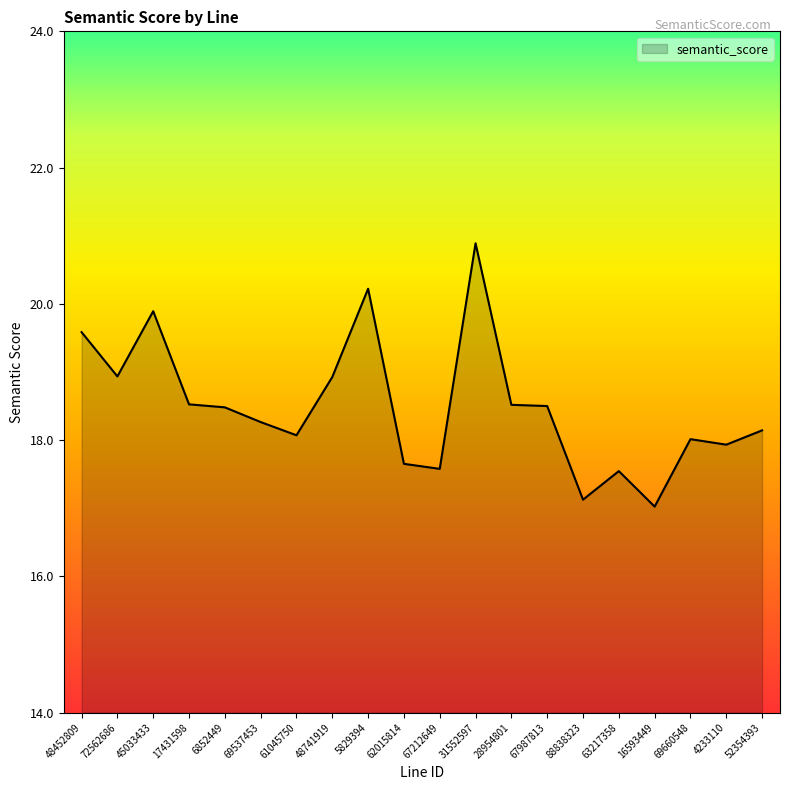

Between 48452809 and 67987813, which is larger?

48452809